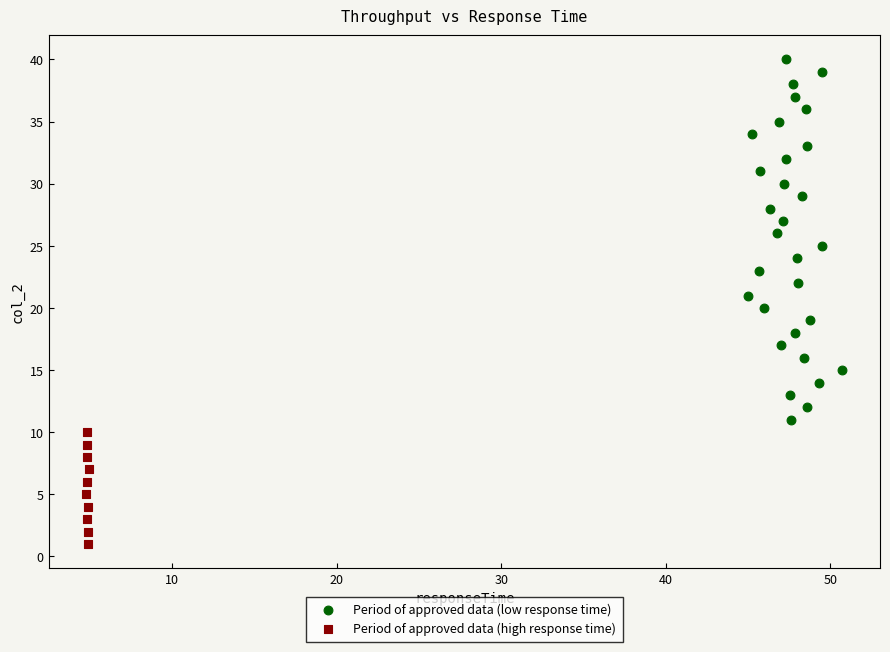

Which series contains the lowest Y value?

Period of approved data (high response time)